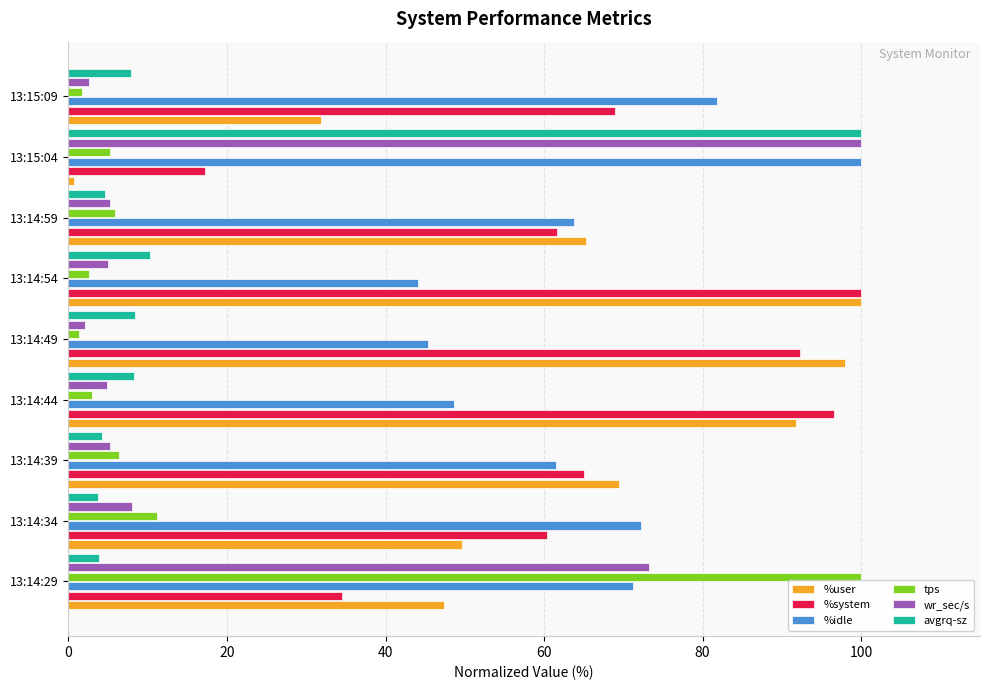

What is the difference between the maximum and minimum values in the %system series?

82.8